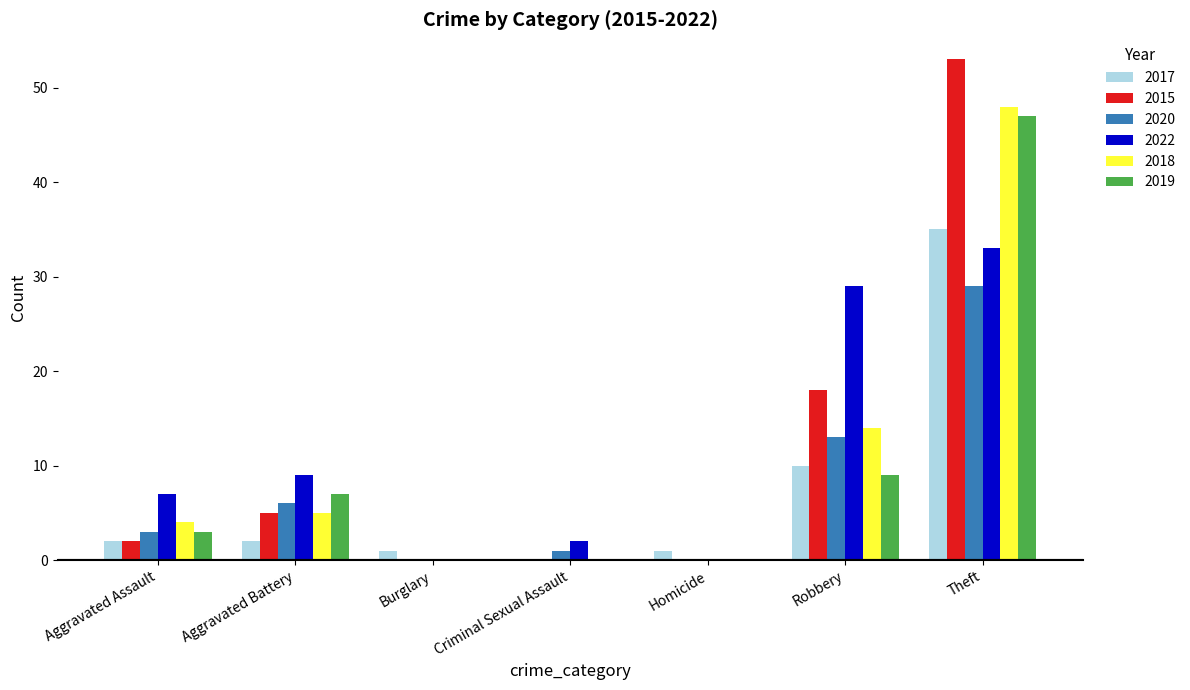

Is the value of 2017 at Aggravated Battery greater than the value of 2015 at Burglary?

Yes